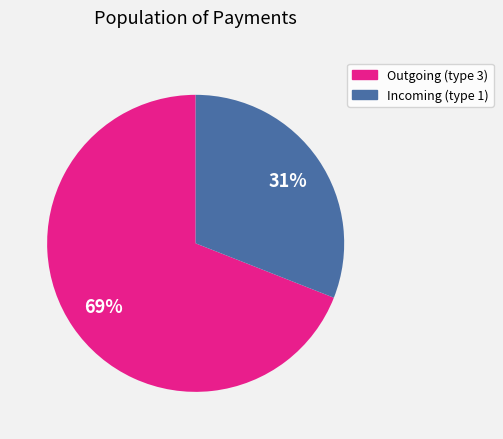

Does any single category account for the majority?

Yes